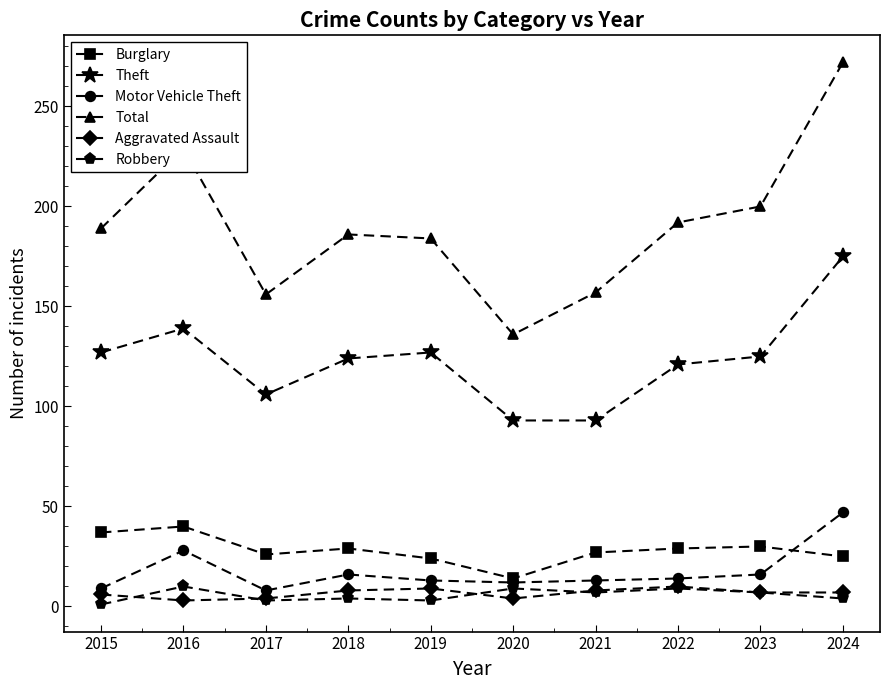

What is the maximum value shown in the chart?

272